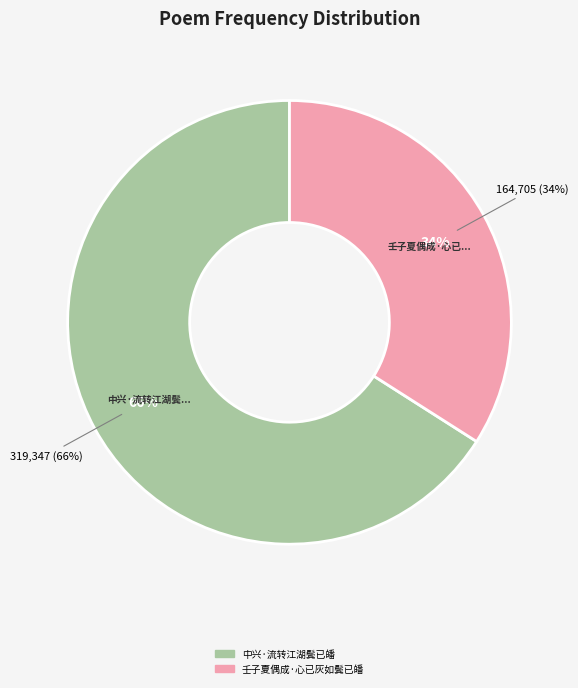

What is the ratio of the value at 壬子夏偶成·心已灰如鬓已皤 to the value at 中兴·流转江湖鬓已皤?

0.5